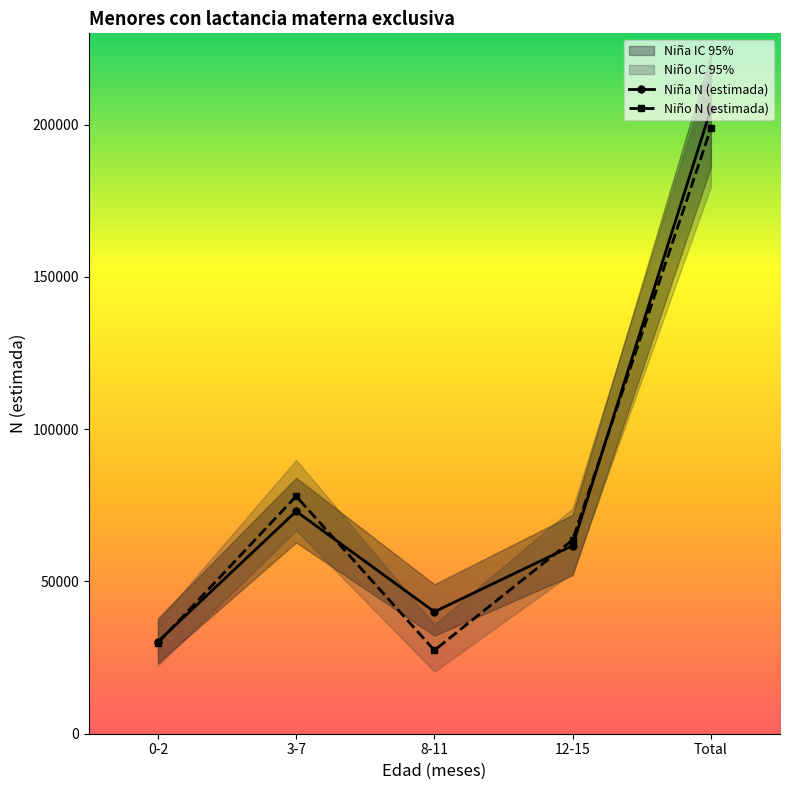

At which category does the chart reach its peak across all series?

Total